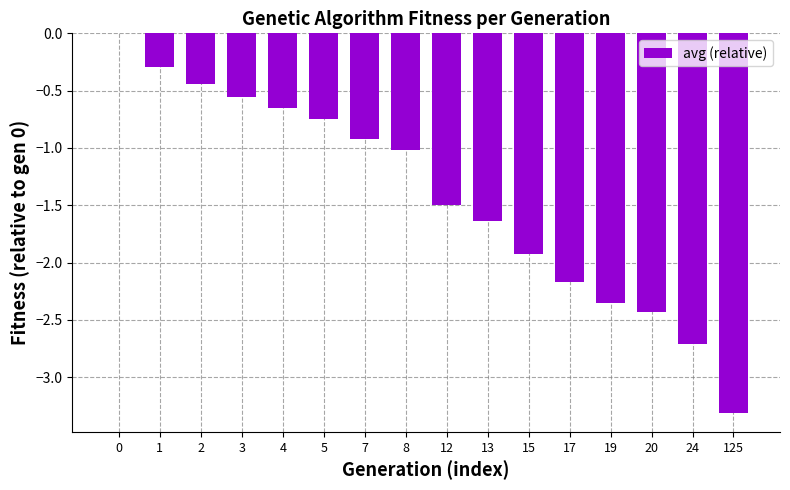

Where is the data nearest to the value -1?

8